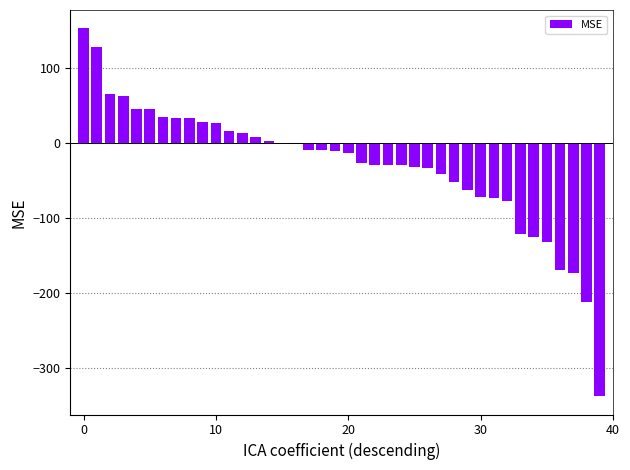

What is the sum of all values?

-1186.2